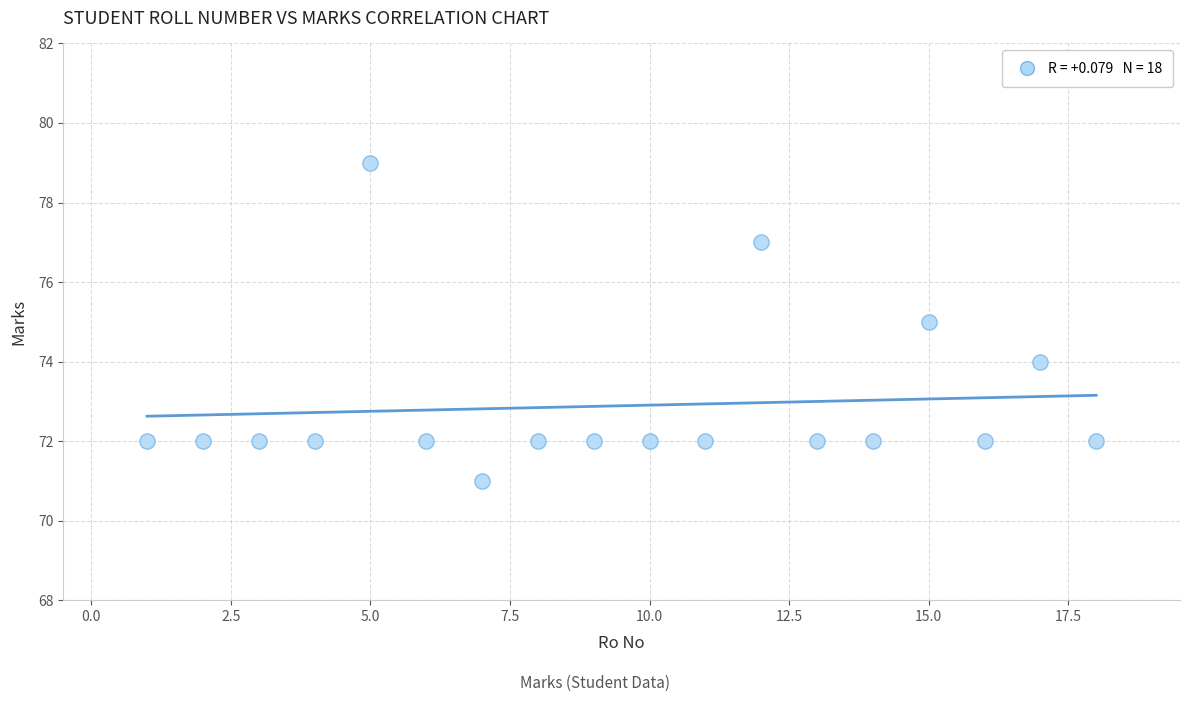

What is the range of Y values (max minus min)?

8